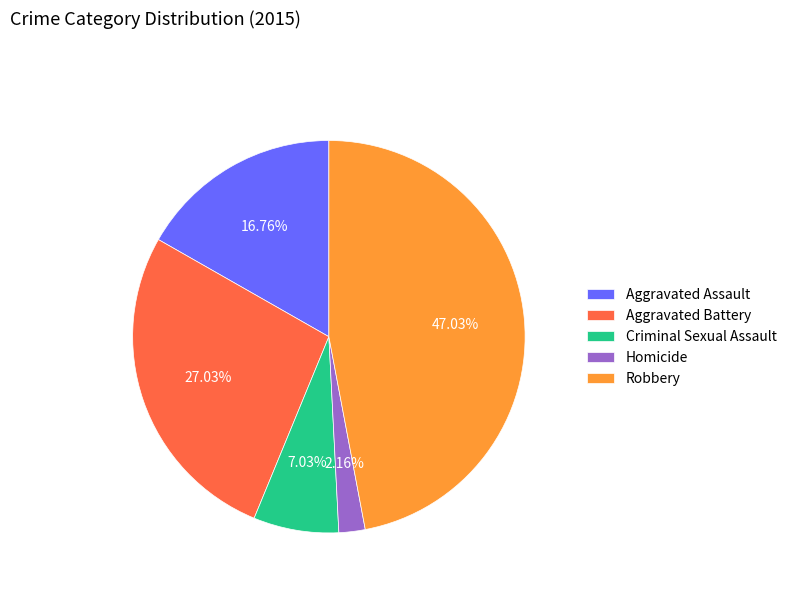

Count the number of slices in the pie.

5